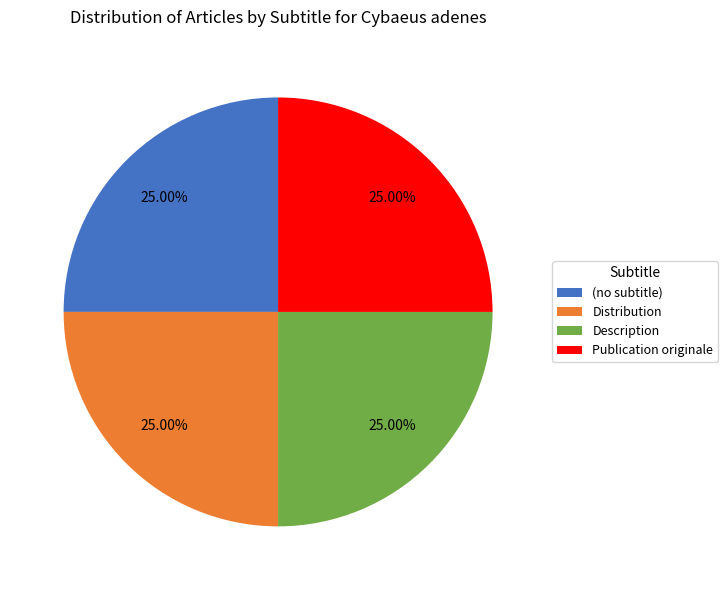

What is the total percentage of Publication originale and (no subtitle)?

50.0%